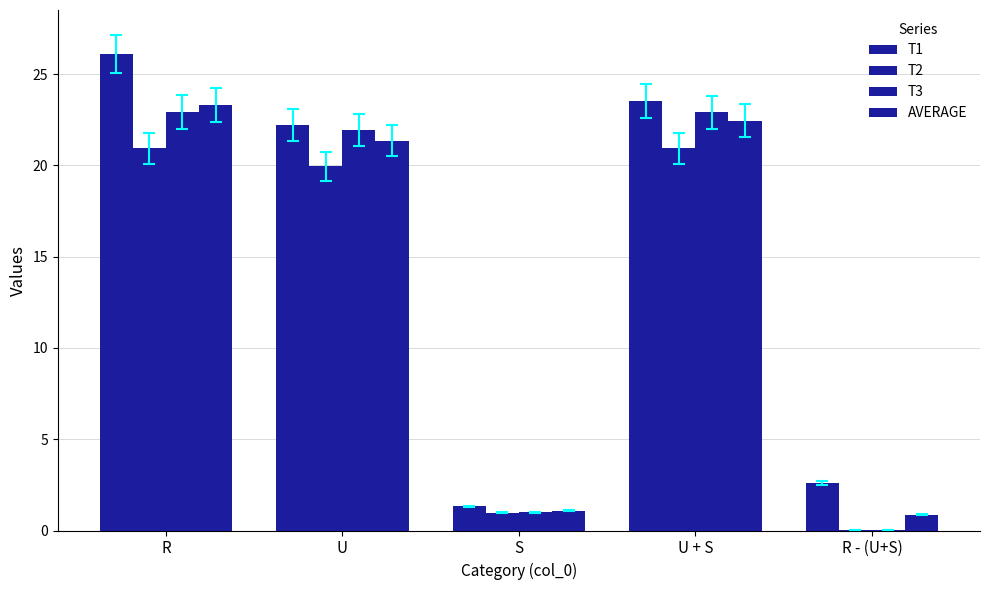

Reading left to right, extract all data points from this chart.

T1: 26.1	22.2	1.3	23.5	2.6
T2: 20.9	20.0	1.0	20.9	0.0
T3: 22.9	21.9	1.0	22.9	0.0
AVERAGE: 23.3	21.4	1.1	22.5	0.9